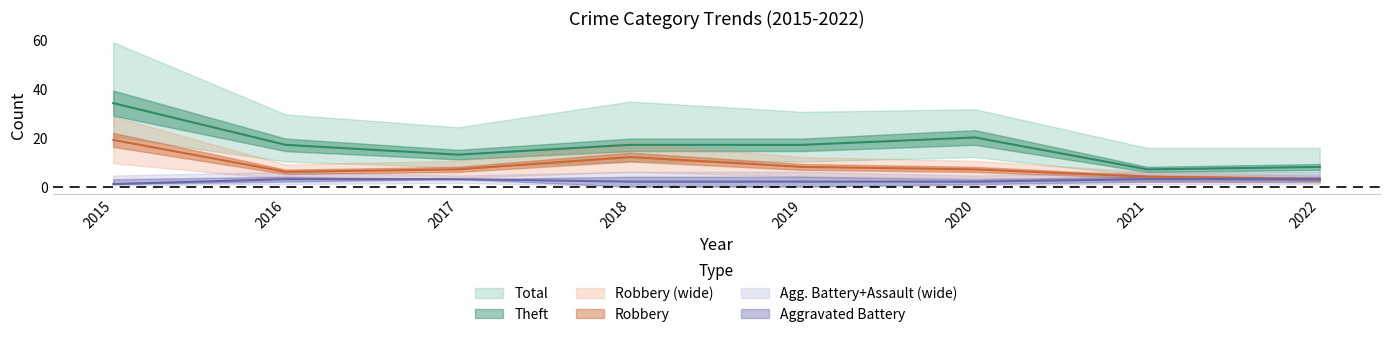

The value of Theft at 2020 is 12. True or false?

False